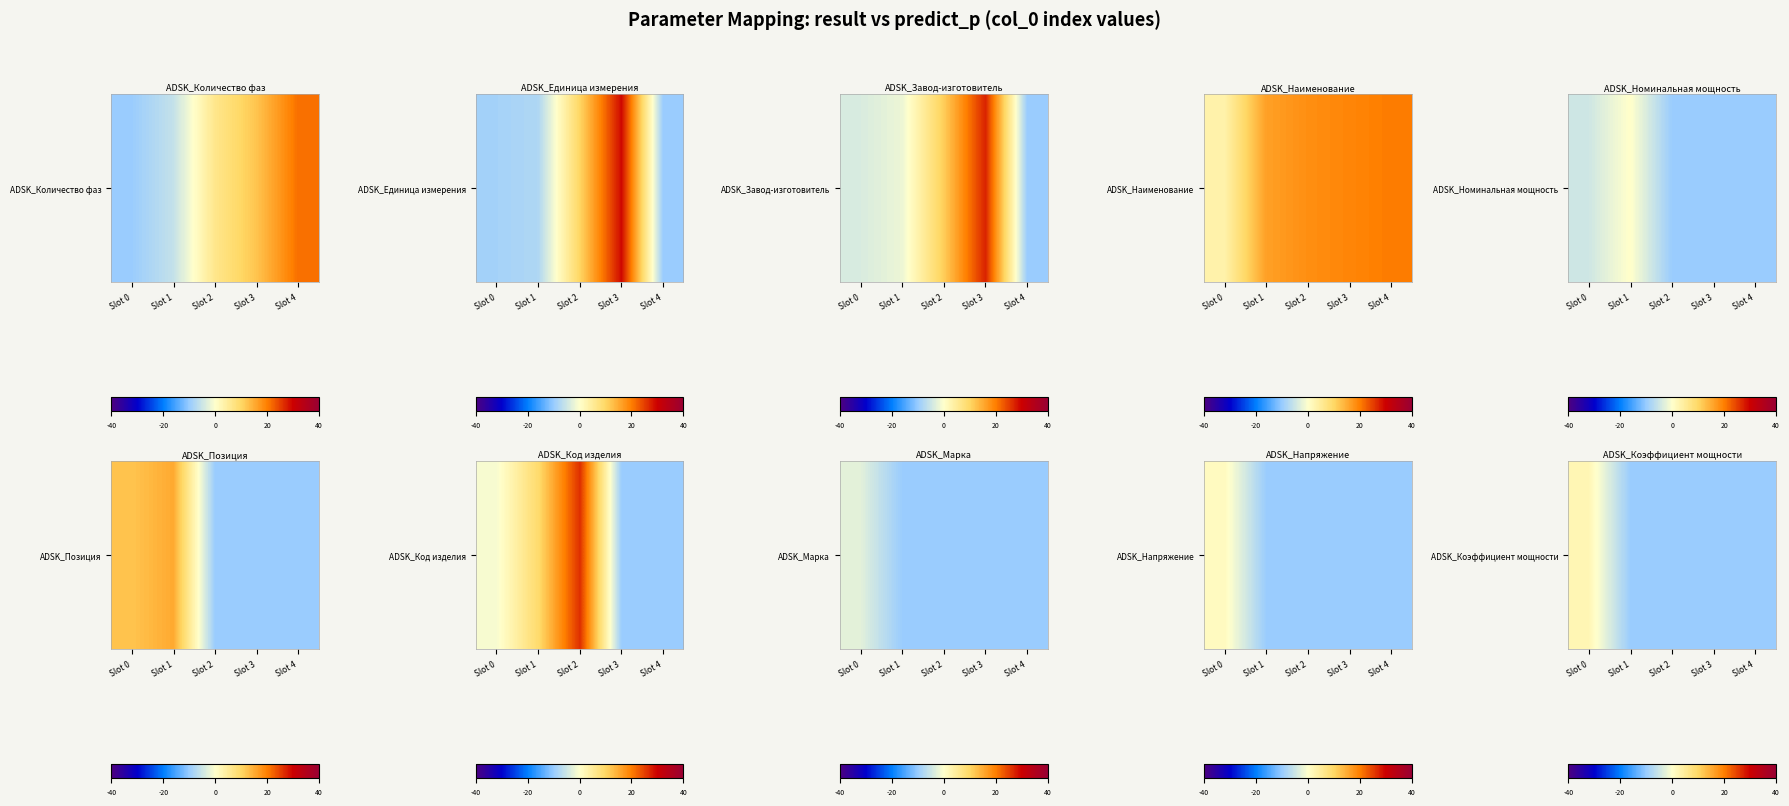

What is the sum of all values?

-36.9